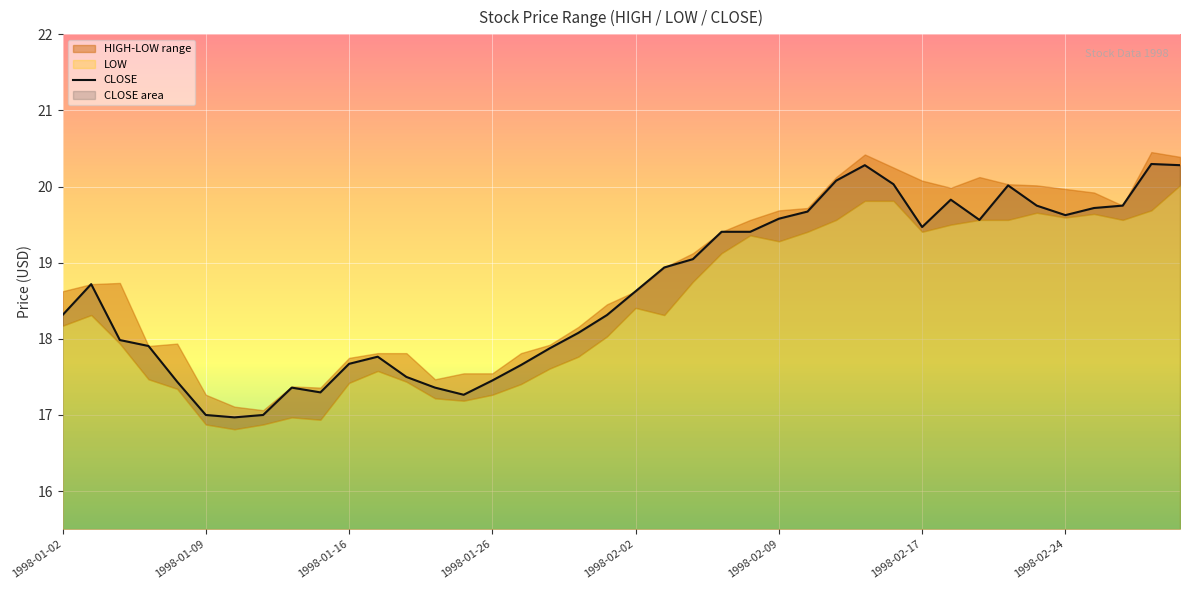

What is the greatest value displayed?

20.3